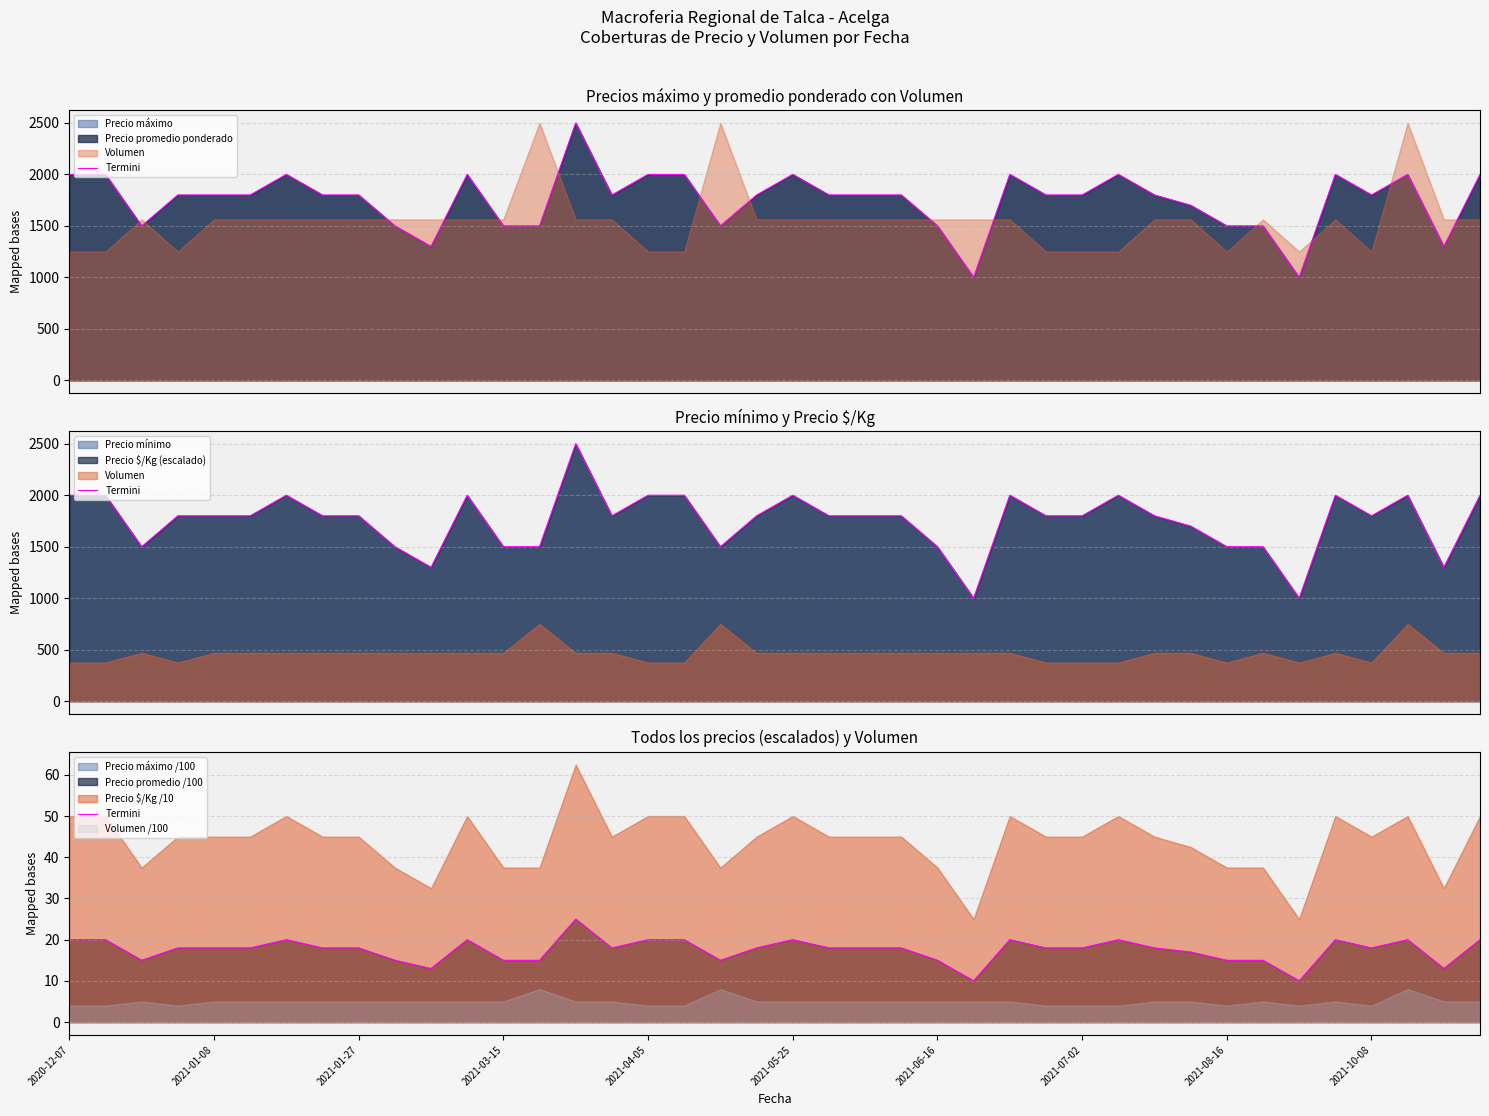

What is the minimum value shown in the chart?

10